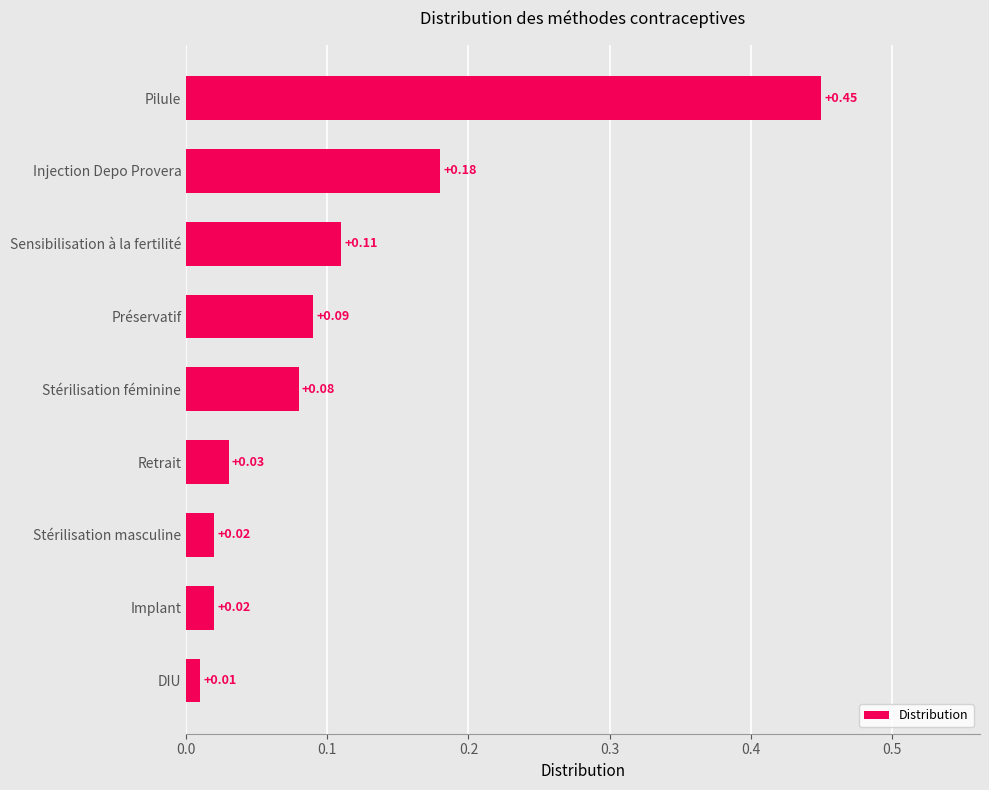

What is the label of the 2nd bar from the top?

Injection Depo Provera